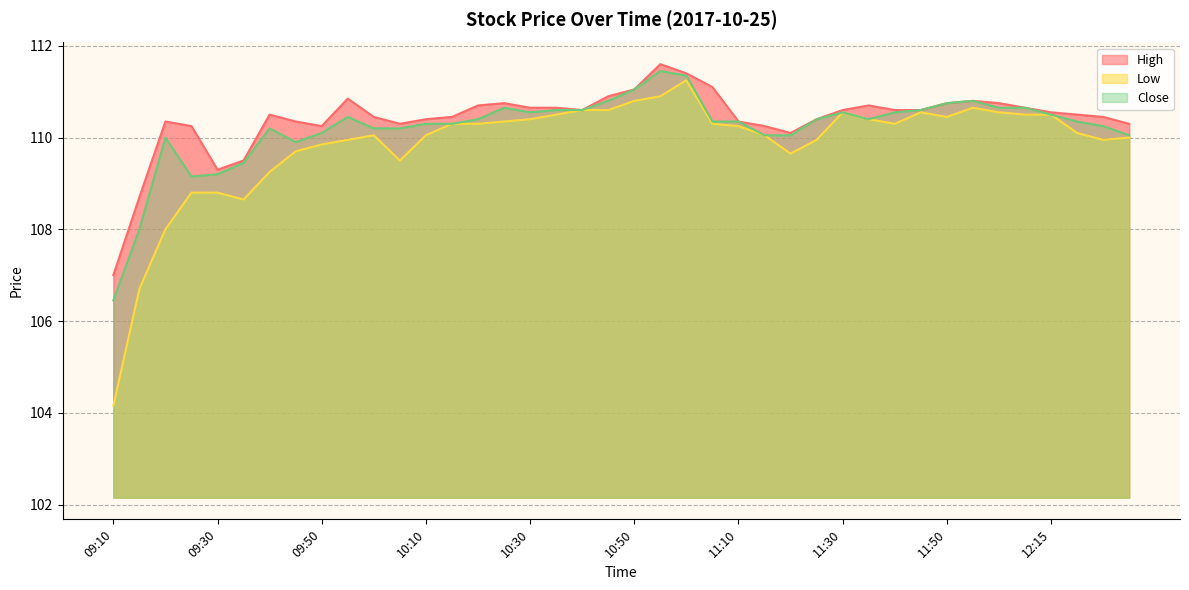

True or false: Low has a value of 110.0 at 11:15.

True